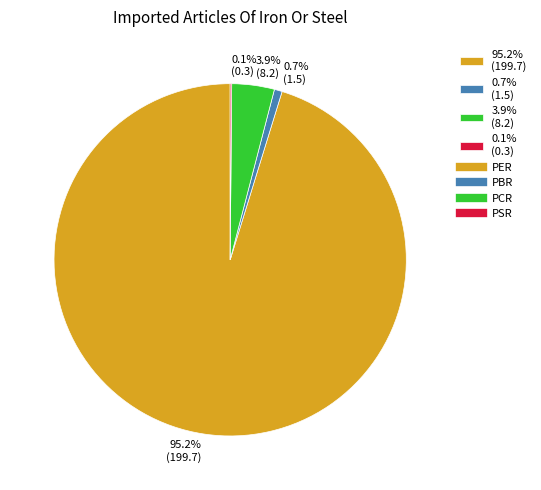

What percentage do 95.2% (199.7) and 0.7% (1.5) together represent?

96.0%